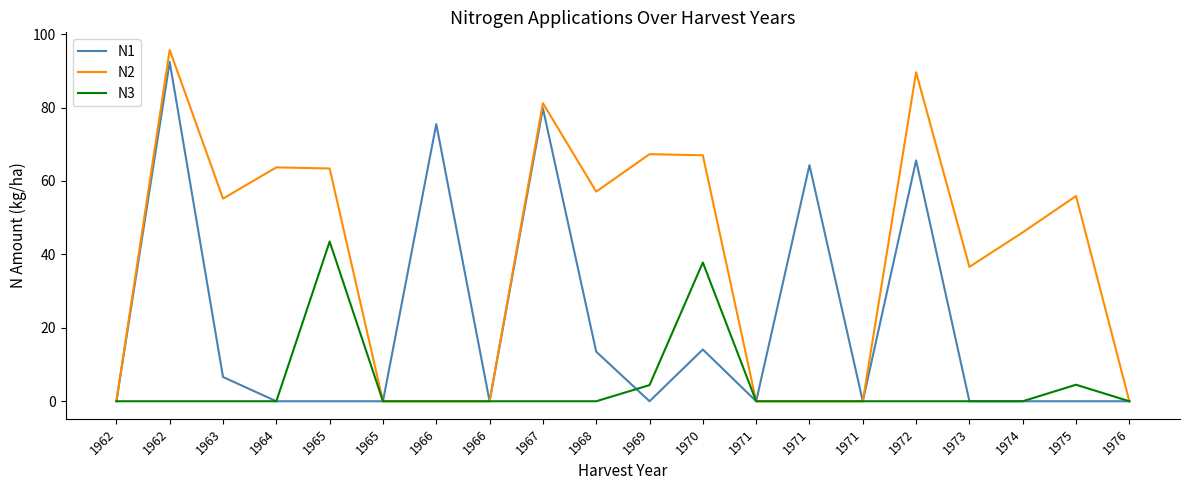

What are all the series names shown in the legend?

N1, N2, N3